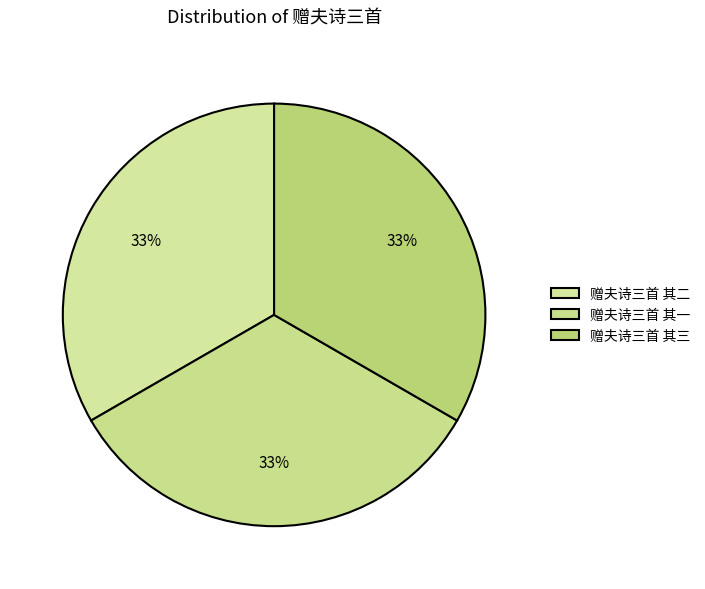

What percentage is the 赠夫诗三首 其一 slice, to the nearest percent?

33%